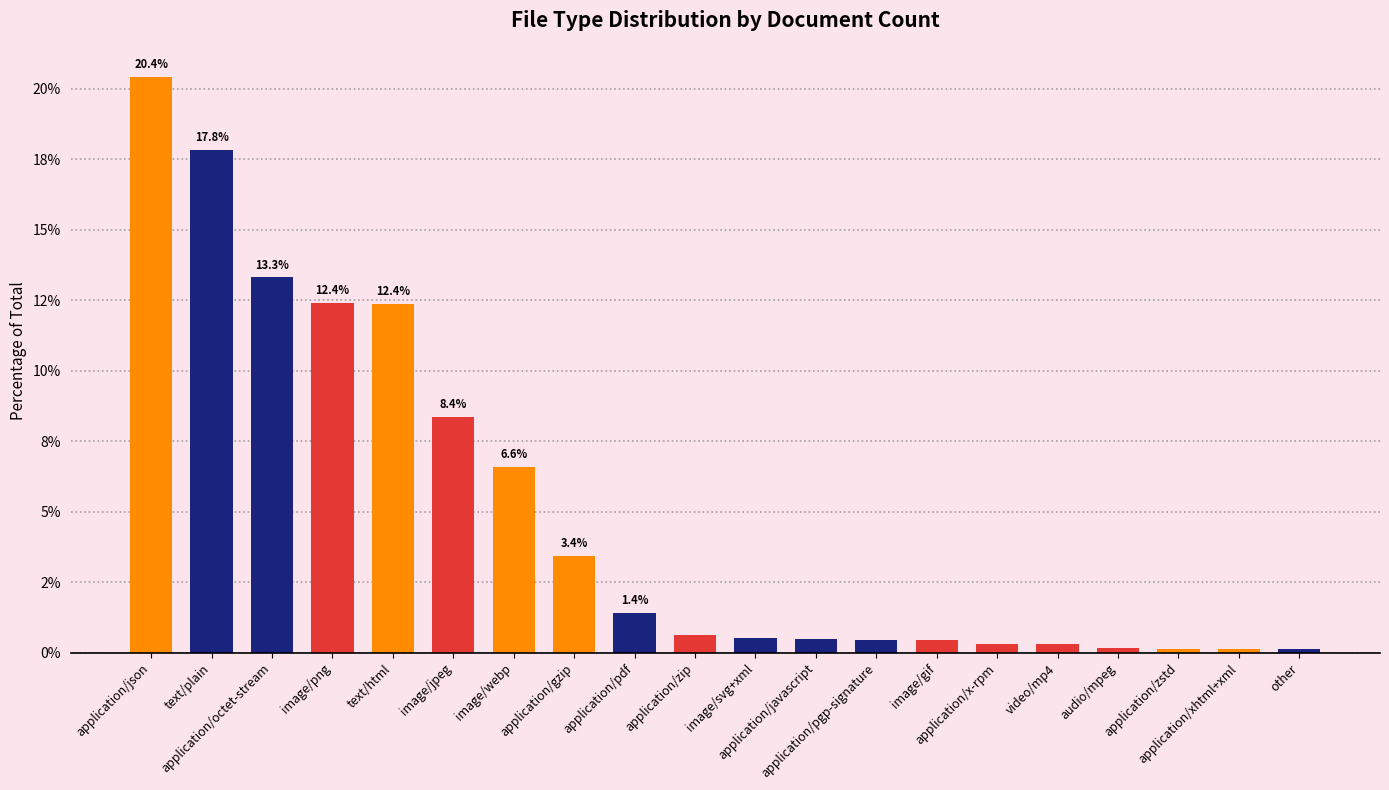

Where is the data nearest to the value 10?

image/jpeg